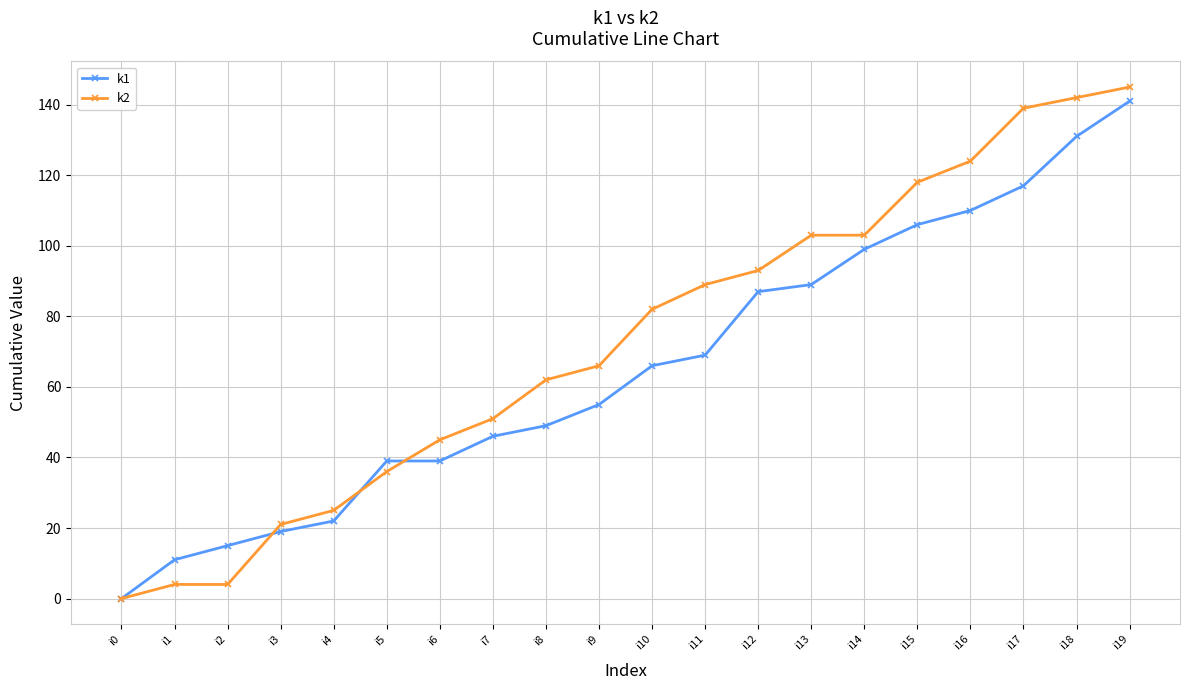

The value of k2 at i14 is 103. True or false?

True